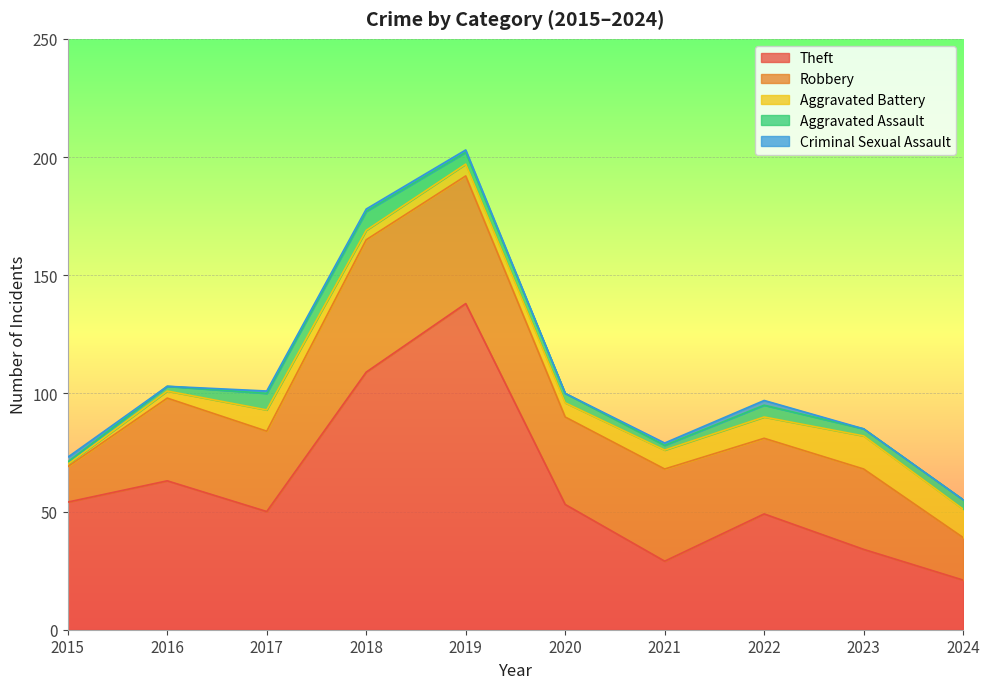

True or false: Aggravated Assault has a value of 7 at 2019.

False